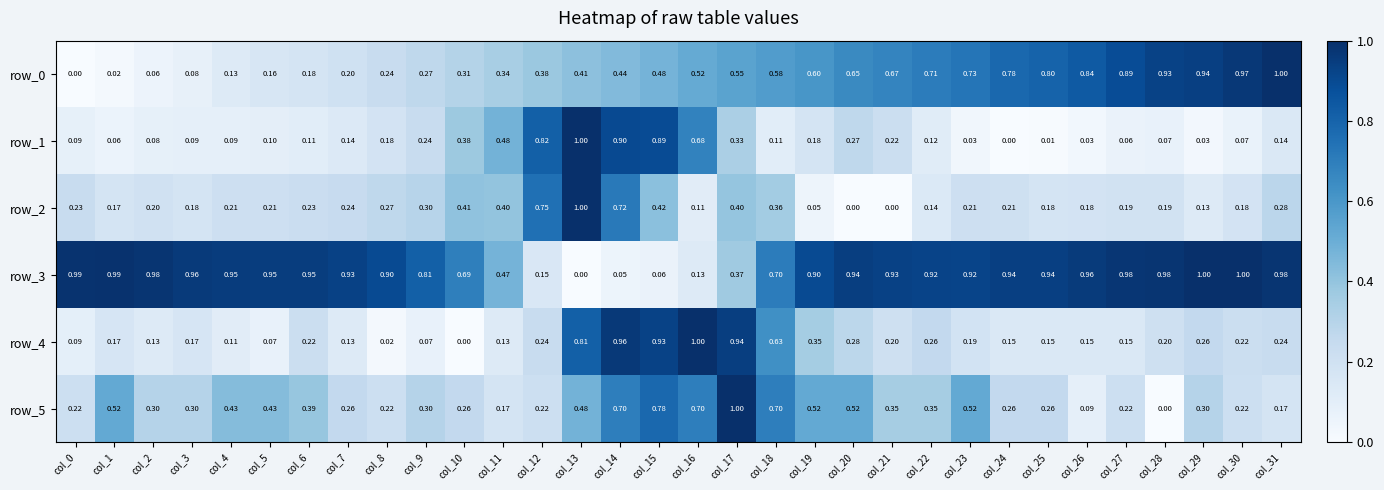

Is the value of row_4 at col_14 greater than the value of row_1 at col_24?

Yes